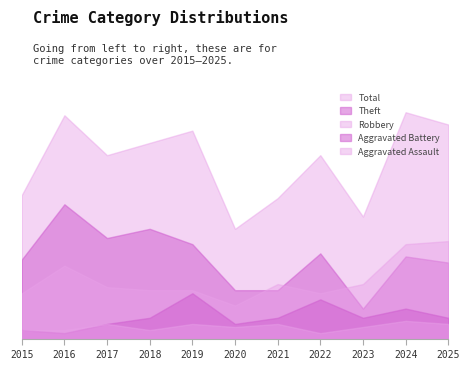

Where is the first local minimum for Robbery?

2020